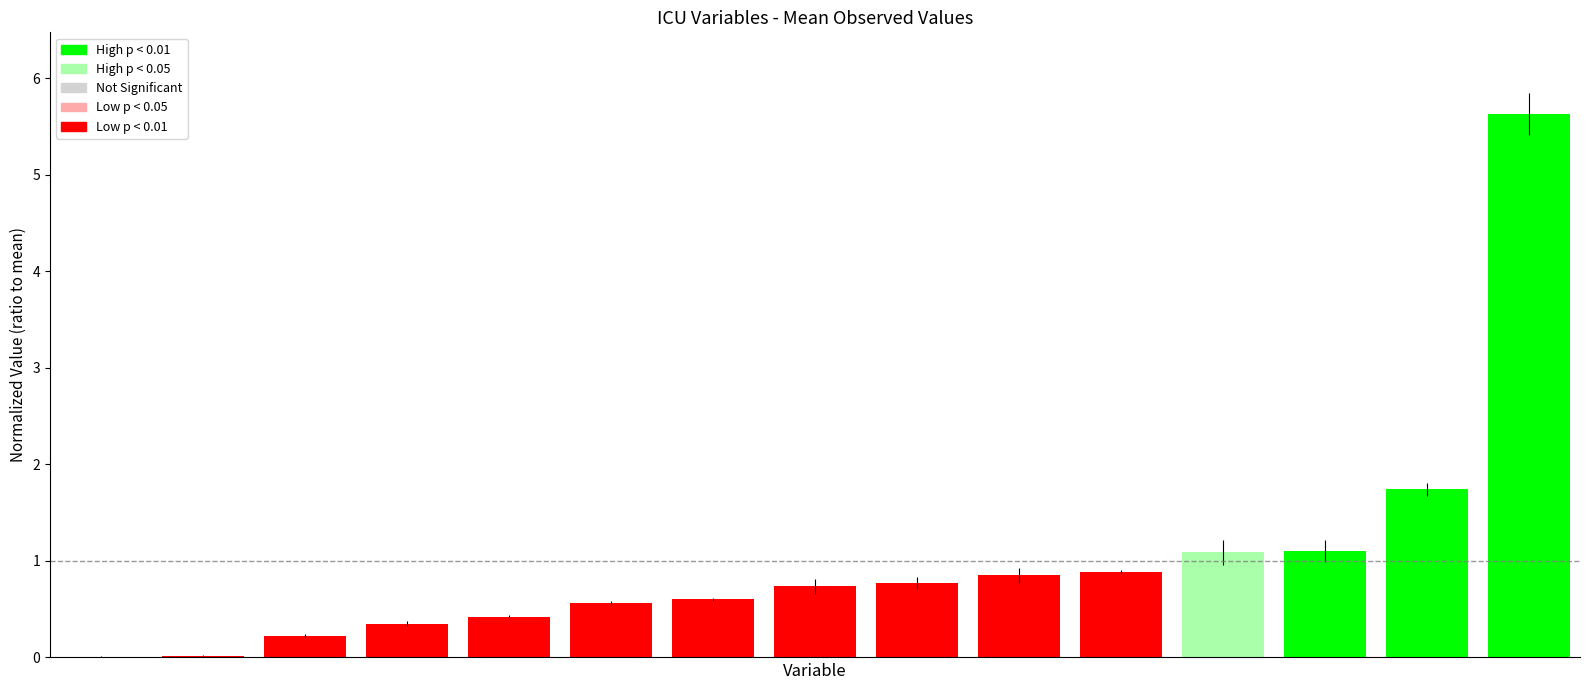

What is the maximum value shown in the chart?

5.6